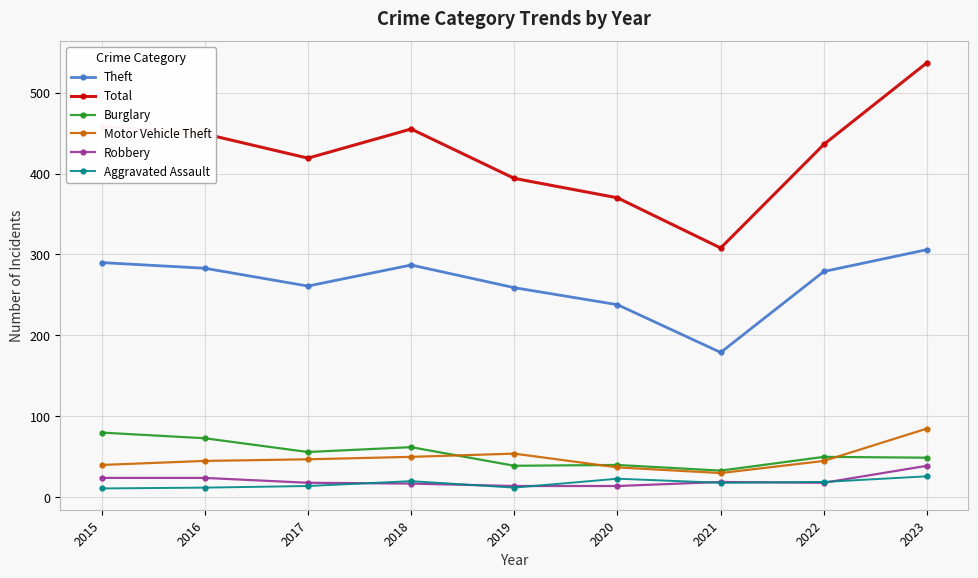

What is the sum of the Motor Vehicle Theft values at 2016 and 2019?

99